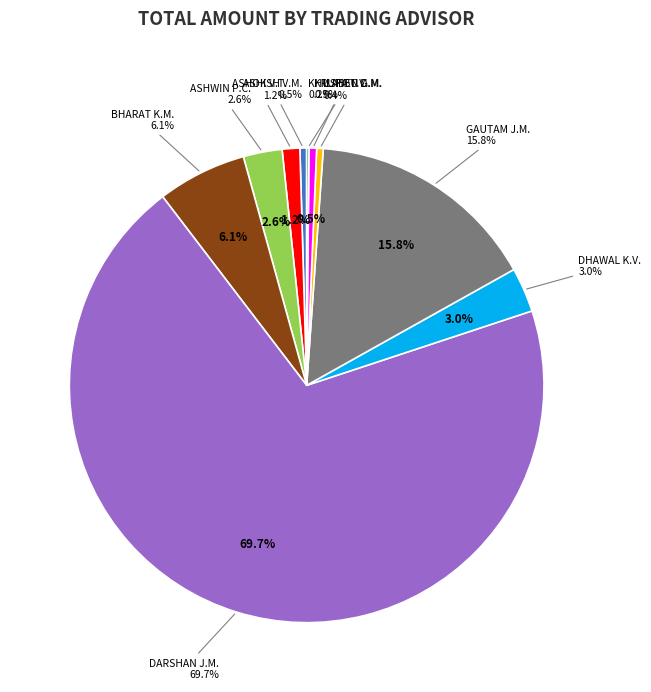

The ILABEN GAUTAM KUMAR MEHTA slice represents 12% of the pie. True or false?

False